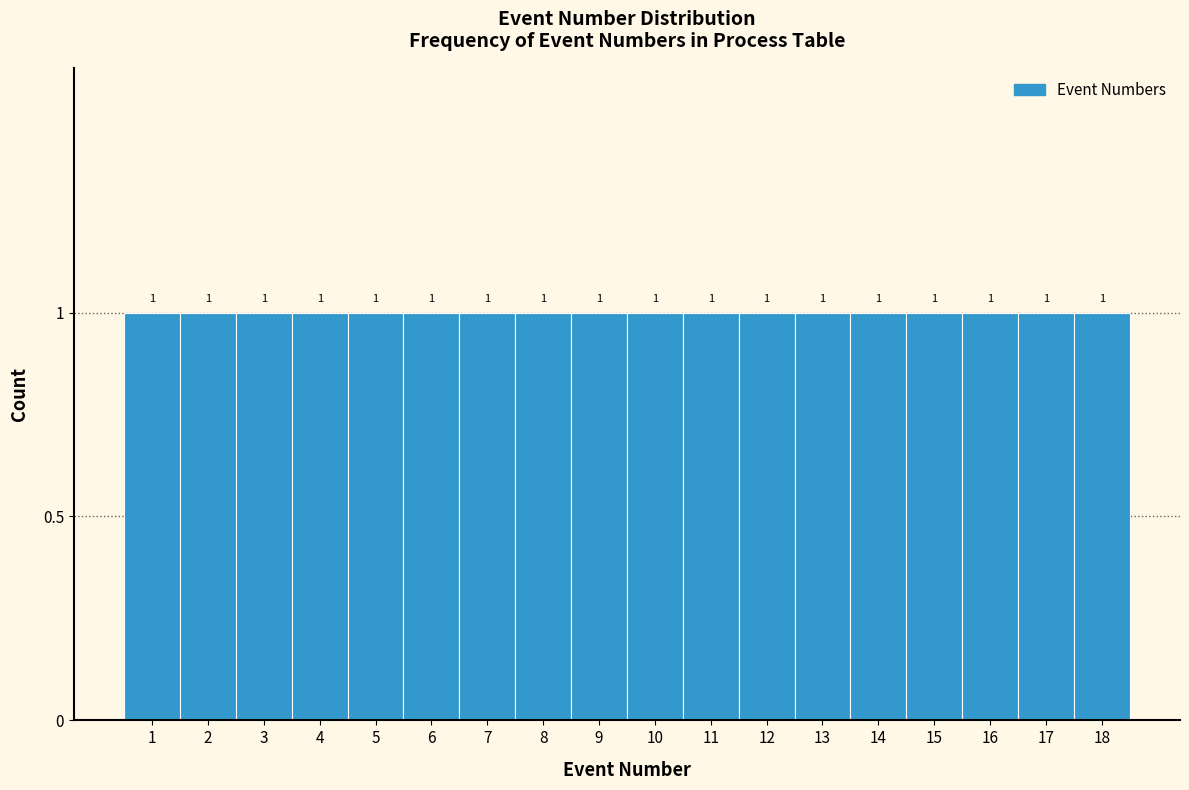

Reading left to right, transcribe this chart: for each bar, give the range it covers on the x-axis and its height.

0.5 to 1.5: 1
1.5 to 2.5: 1
2.5 to 3.5: 1
3.5 to 4.5: 1
4.5 to 5.5: 1
5.5 to 6.5: 1
6.5 to 7.5: 1
7.5 to 8.5: 1
8.5 to 9.5: 1
9.5 to 10.5: 1
10.5 to 11.5: 1
11.5 to 12.5: 1
12.5 to 13.5: 1
13.5 to 14.5: 1
14.5 to 15.5: 1
15.5 to 16.5: 1
16.5 to 17.5: 1
17.5 to 18.5: 1